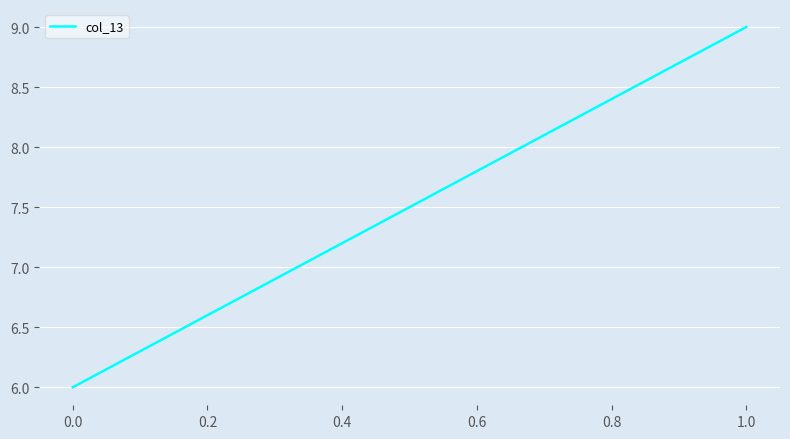

Reading left to right, transcribe all the data shown in this chart.

6	9